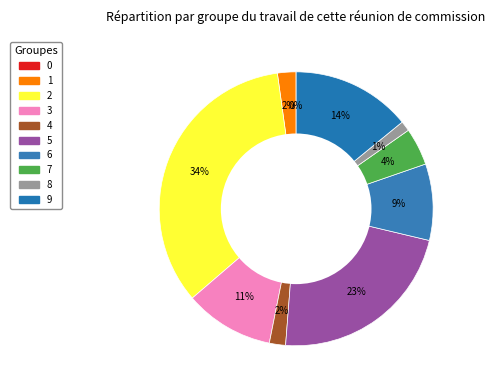

Does 5 account for over 50% of the chart?

No